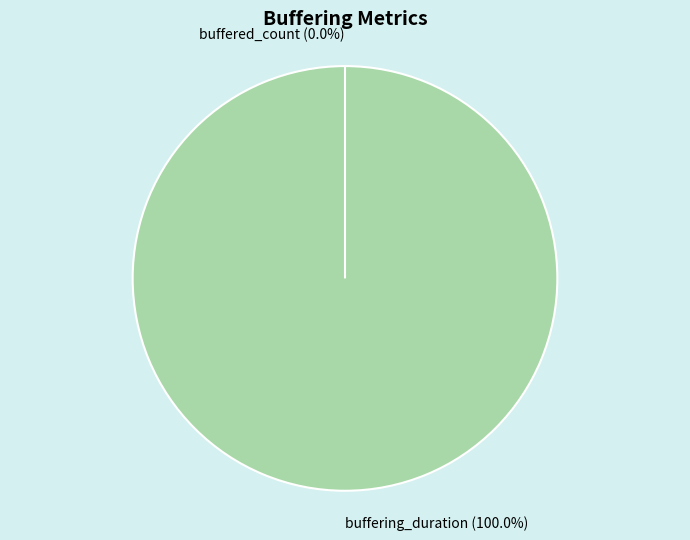

Is there a majority slice in this chart?

Yes